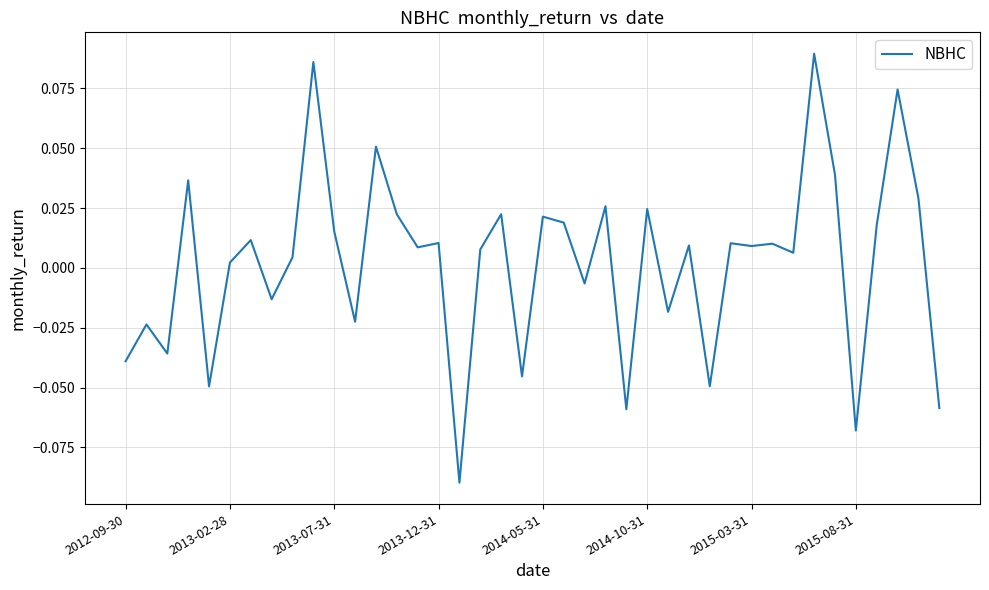

Does the chart display data point markers on the line(s)?

No